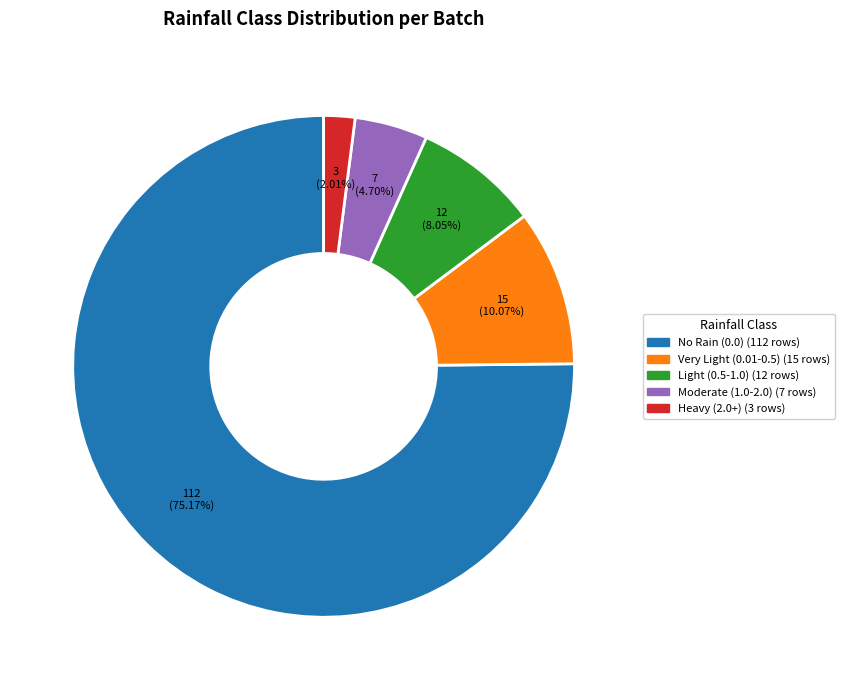

Is there a majority slice in this chart?

Yes